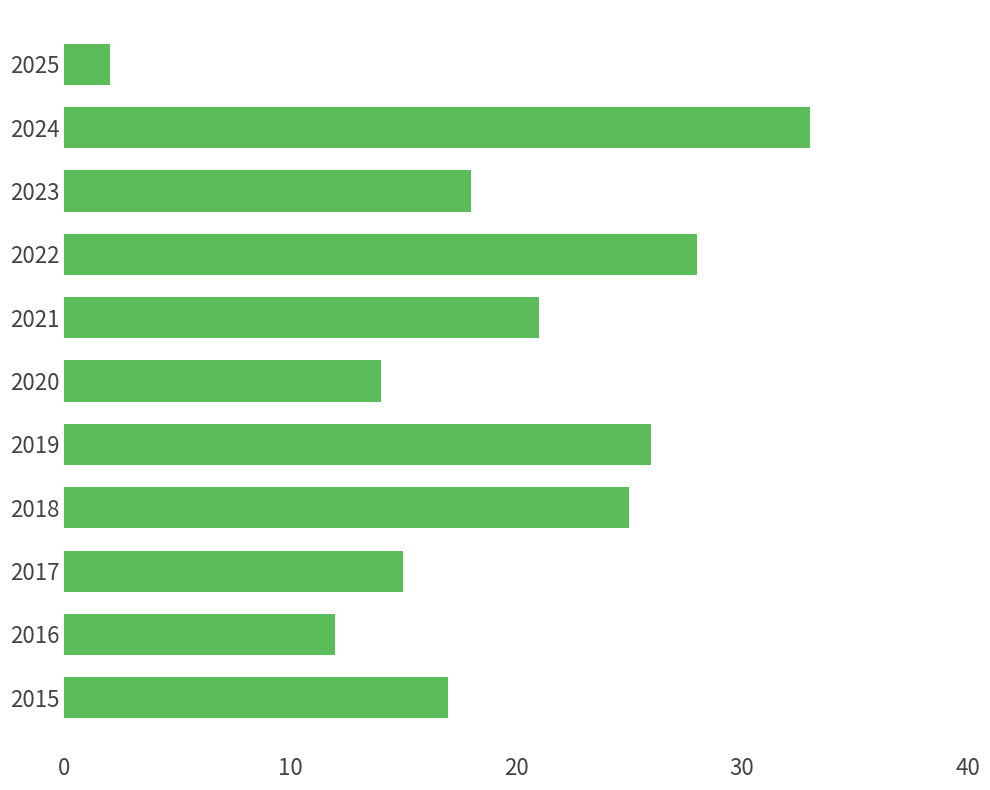

Is it true that the value at 2020 is 24?

False